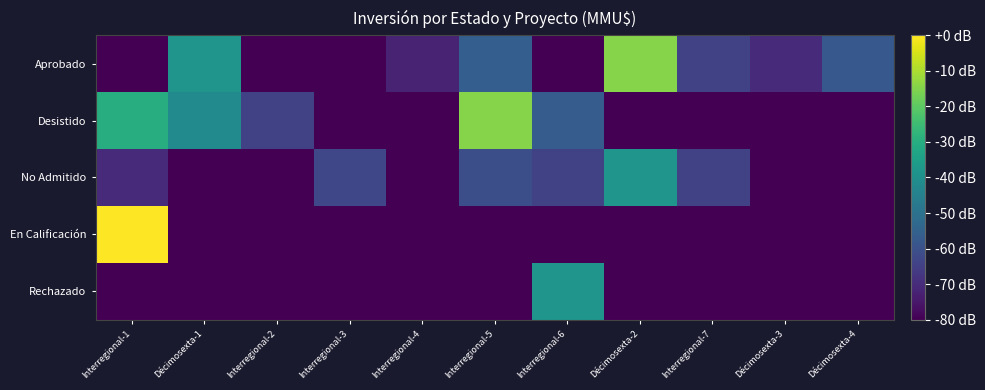

Between Interregional-2 and Interregional-5, which series saw the biggest shift?

Aprobado